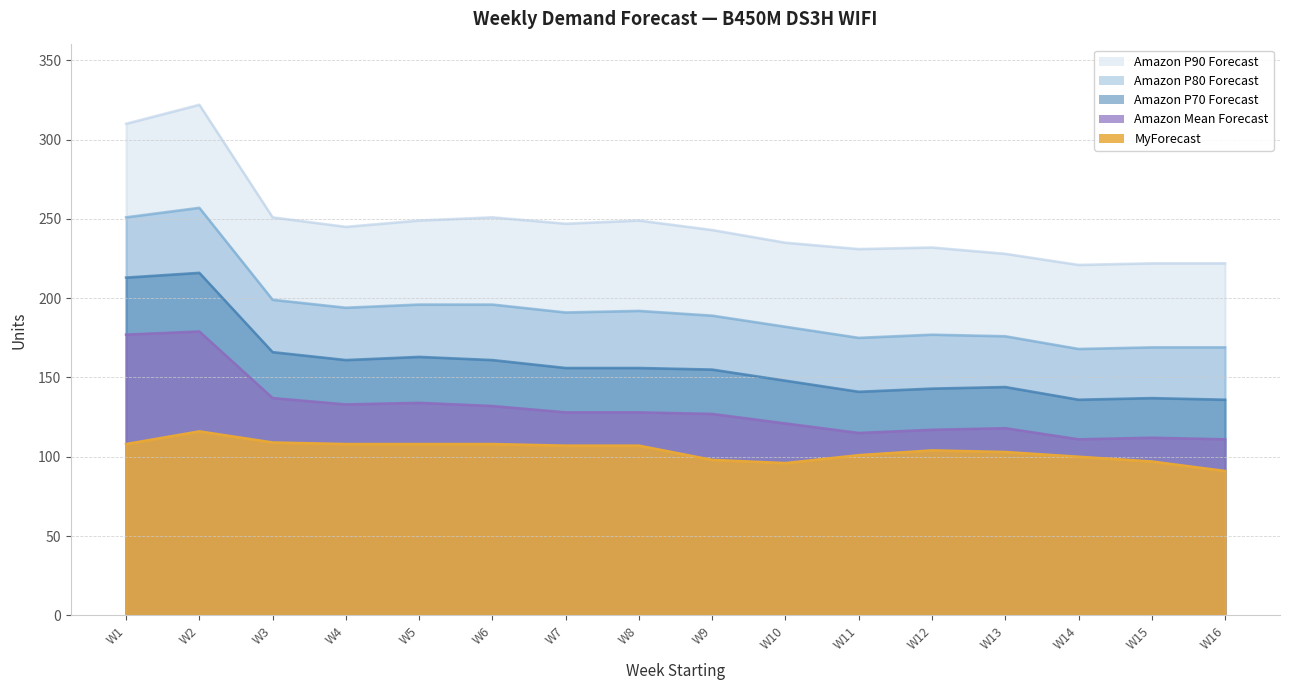

Where is the first local maximum for MyForecast?

W2